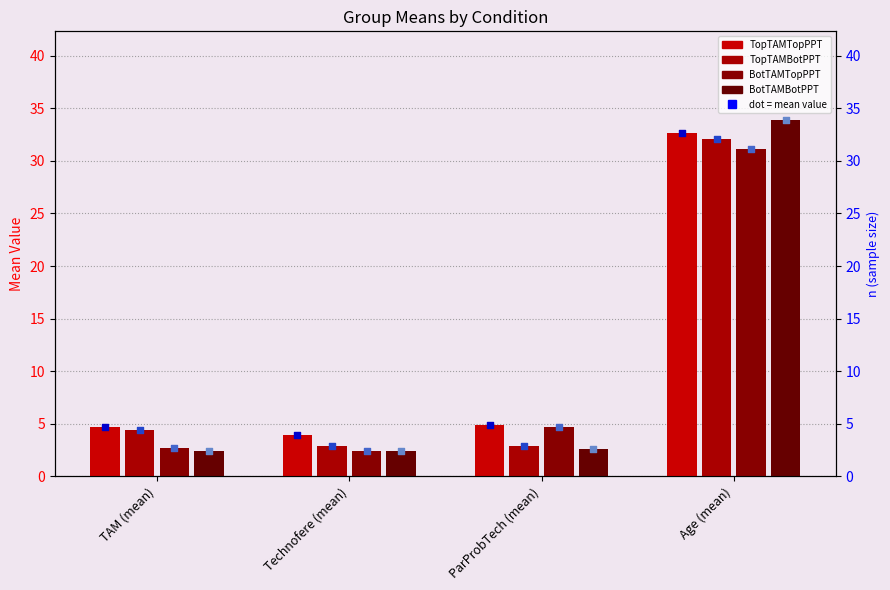

At how many categories does at least one series exceed 30?

1